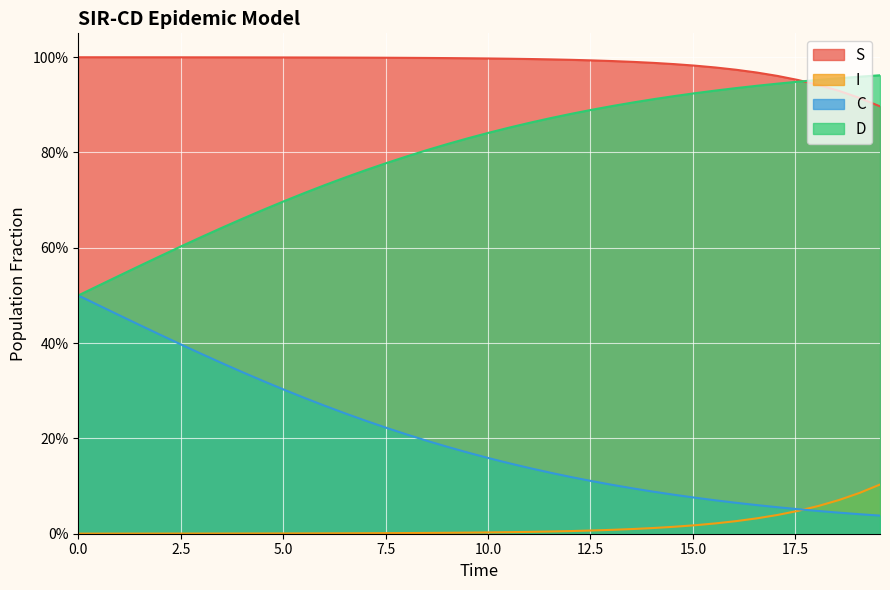

What are all the series names shown in the legend?

S, I, C, D